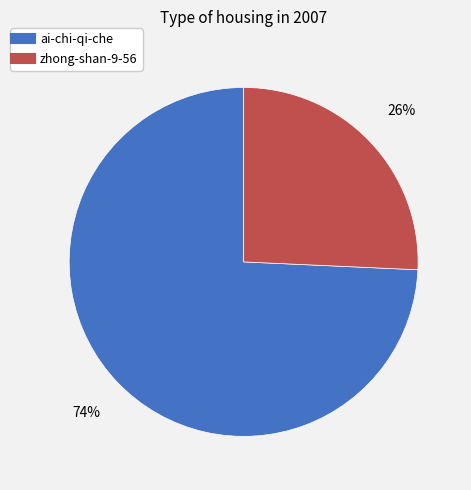

Which slice is the largest?

ai-chi-qi-che